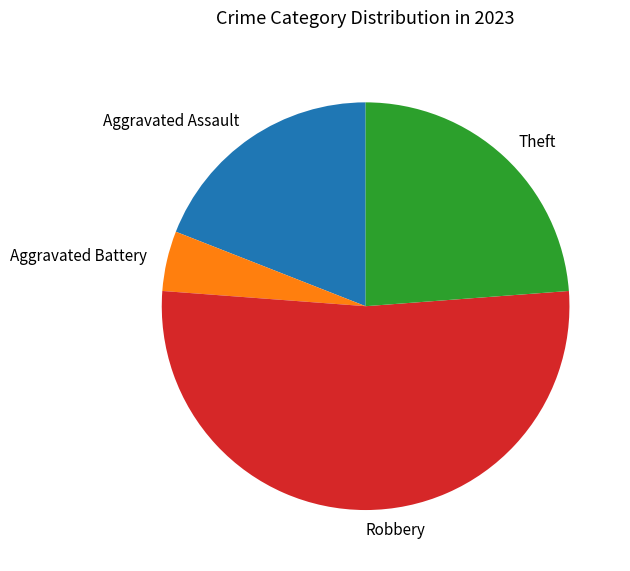

True or false: Robbery accounts for 38% of the total.

False